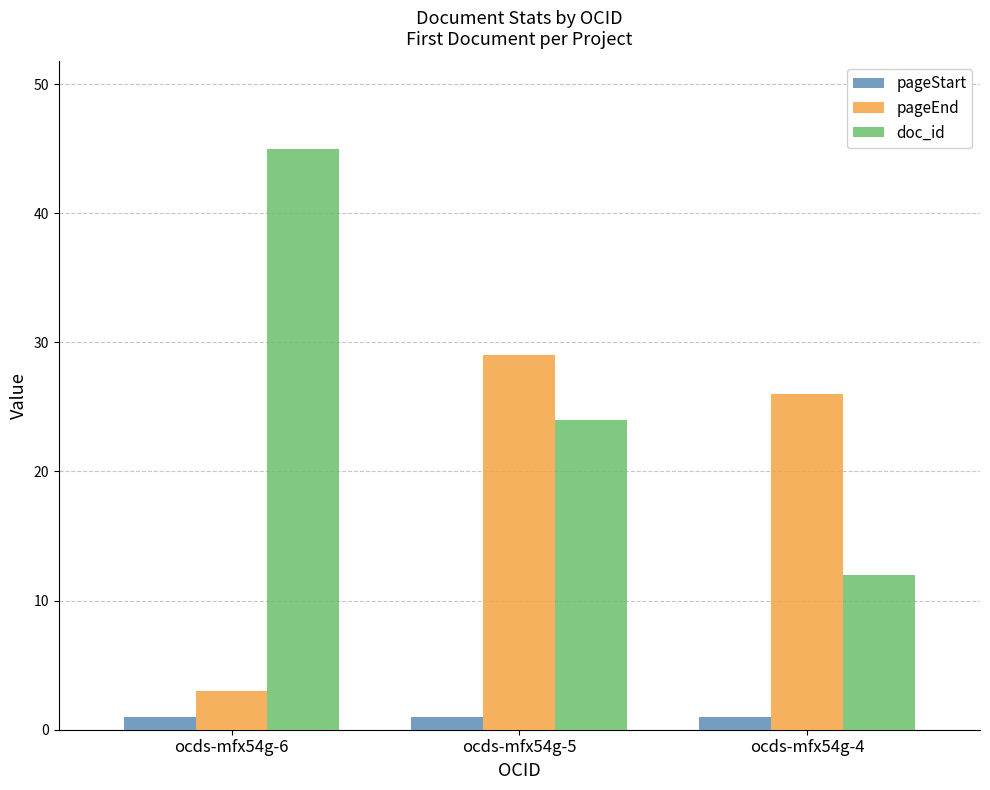

What is the average value of the pageStart series?

1